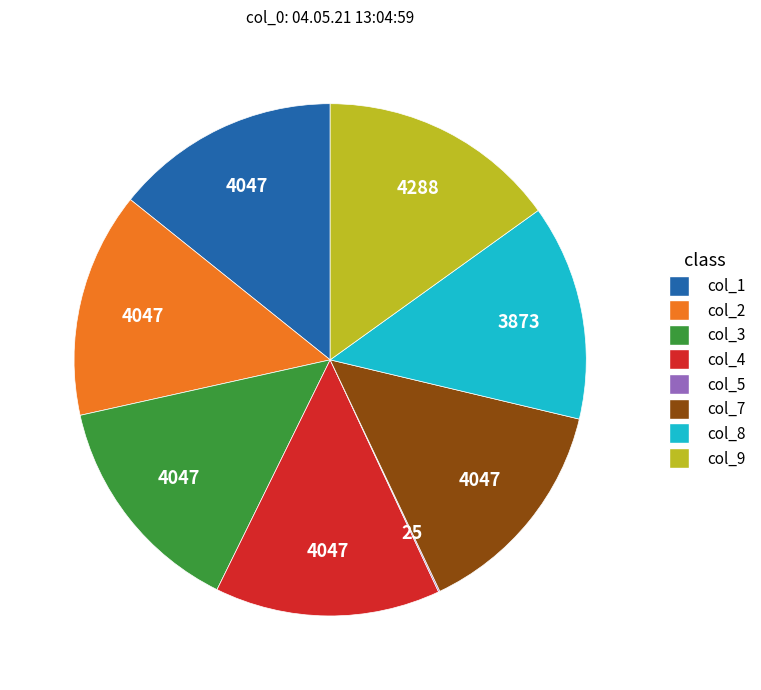

Which slice is the largest?

col_9